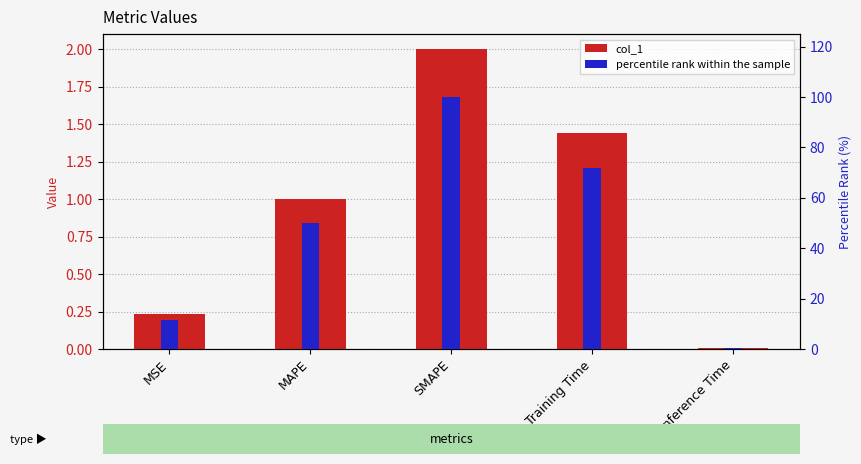

Reading left to right, what are all the values shown in this chart?

col_1: MSE=0.2	MAPE=1.0	SMAPE=2.0	Training Time=1.4	Inference Time=0.0
percentile rank within the sample: MSE=11.5	MAPE=50.0	SMAPE=100.0	Training Time=72.0	Inference Time=0.4